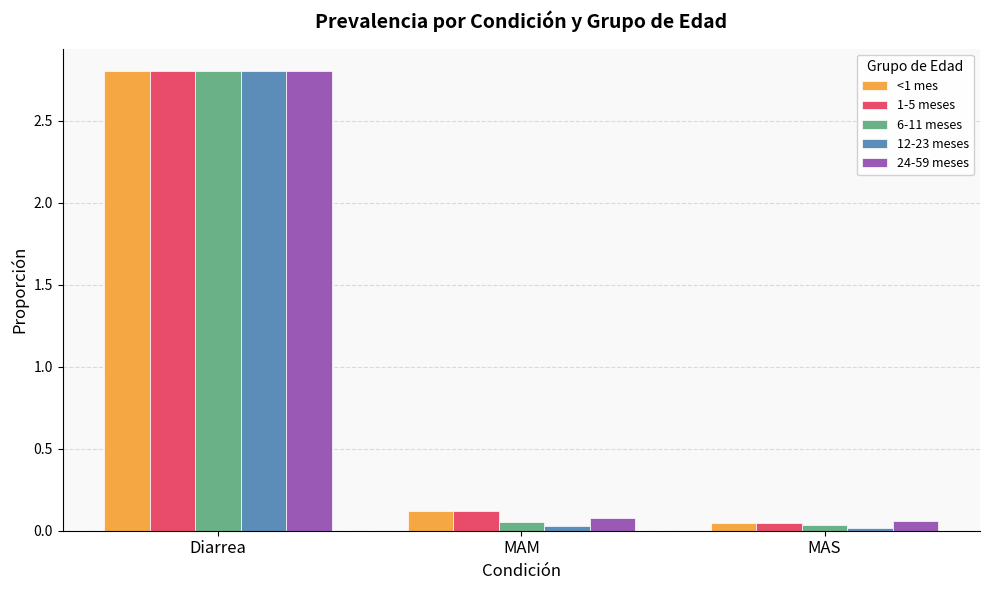

Which series has the widest spread of values?

12-23 meses